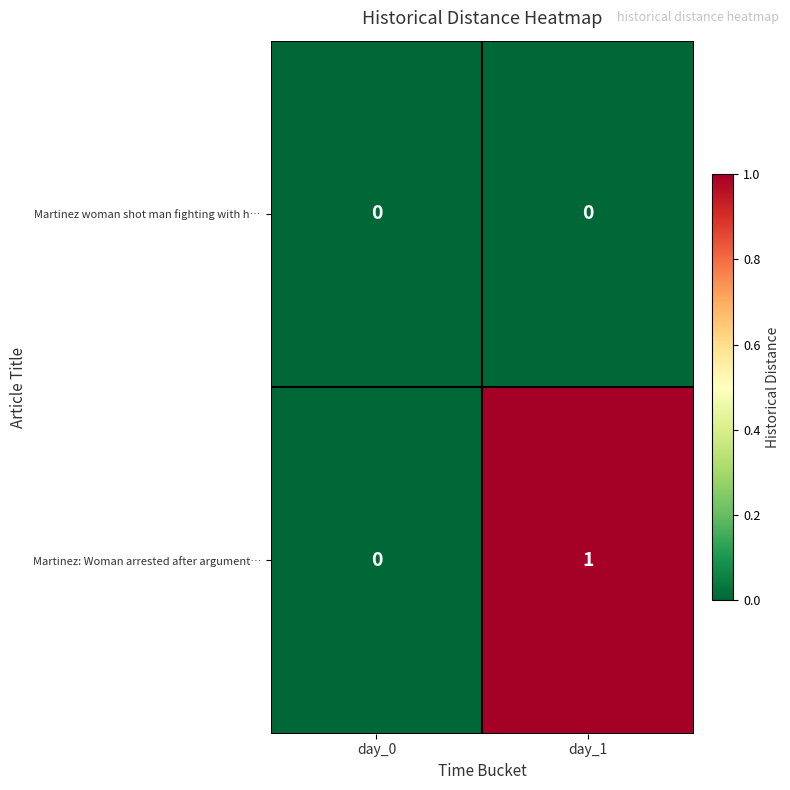

Is it true that Martinez woman shot man fighting with h… equals 0 at day_1?

True